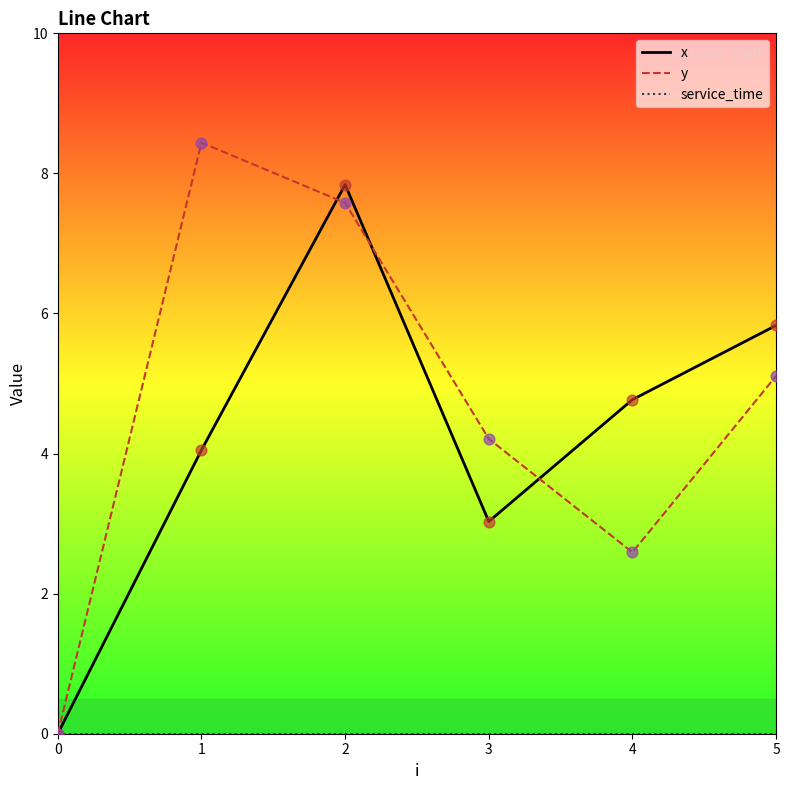

What is the spread (max minus min) of values at 2?

7.8